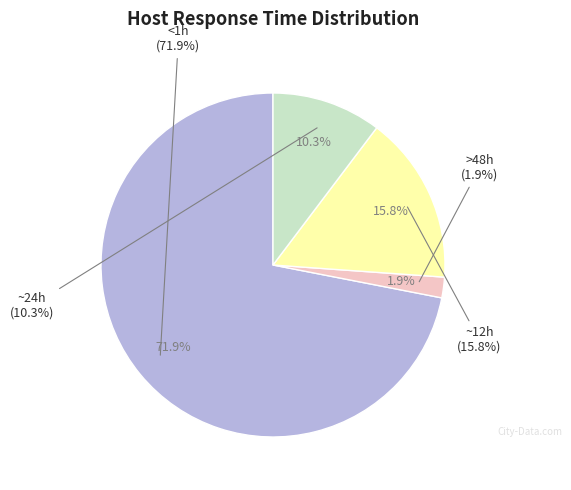

Is it true that >48h is 2% of the pie?

True